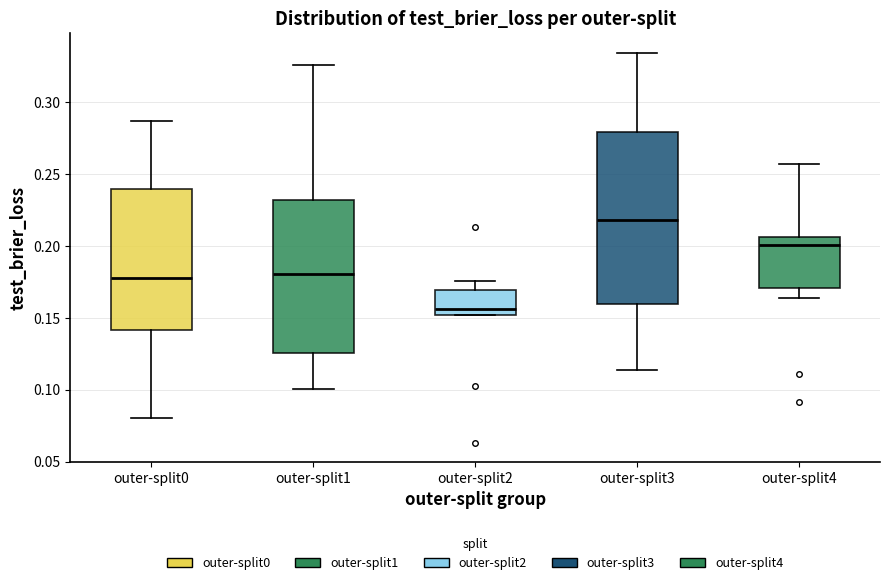

Which box's median line is the highest?

outer-split3